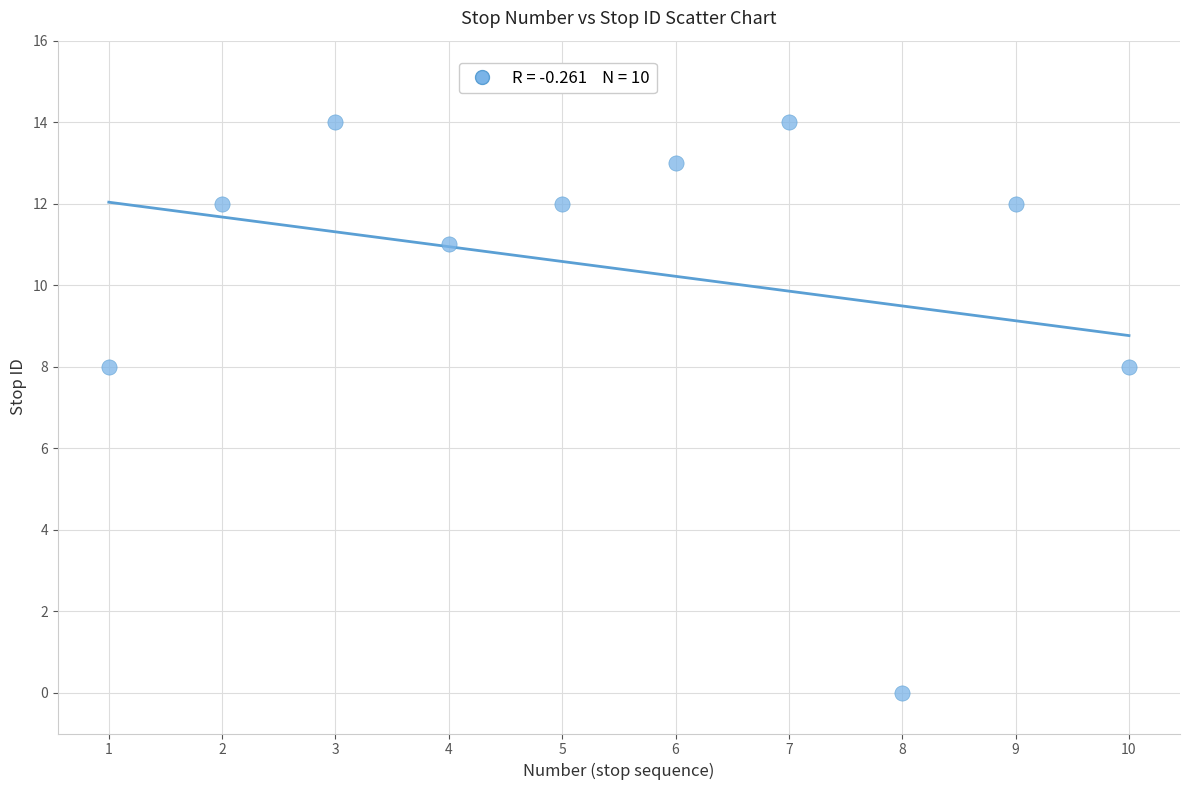

What is the average X value?

6